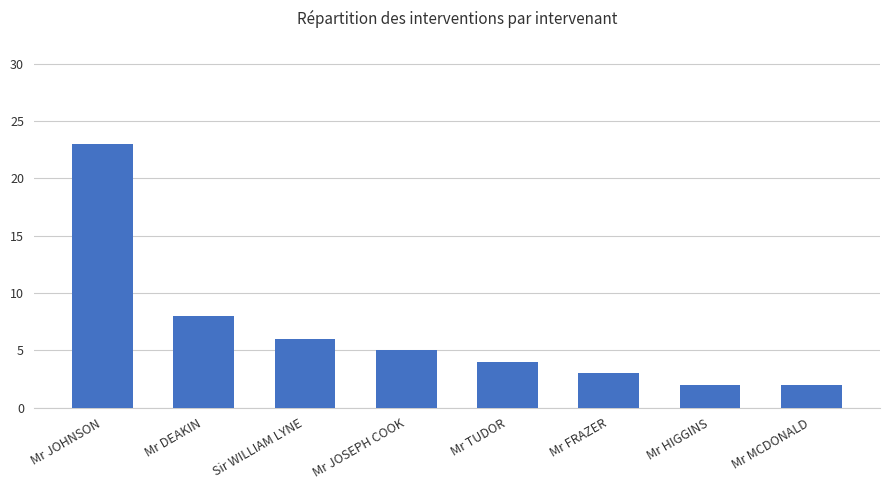

Does the chart contain stacked bars?

No